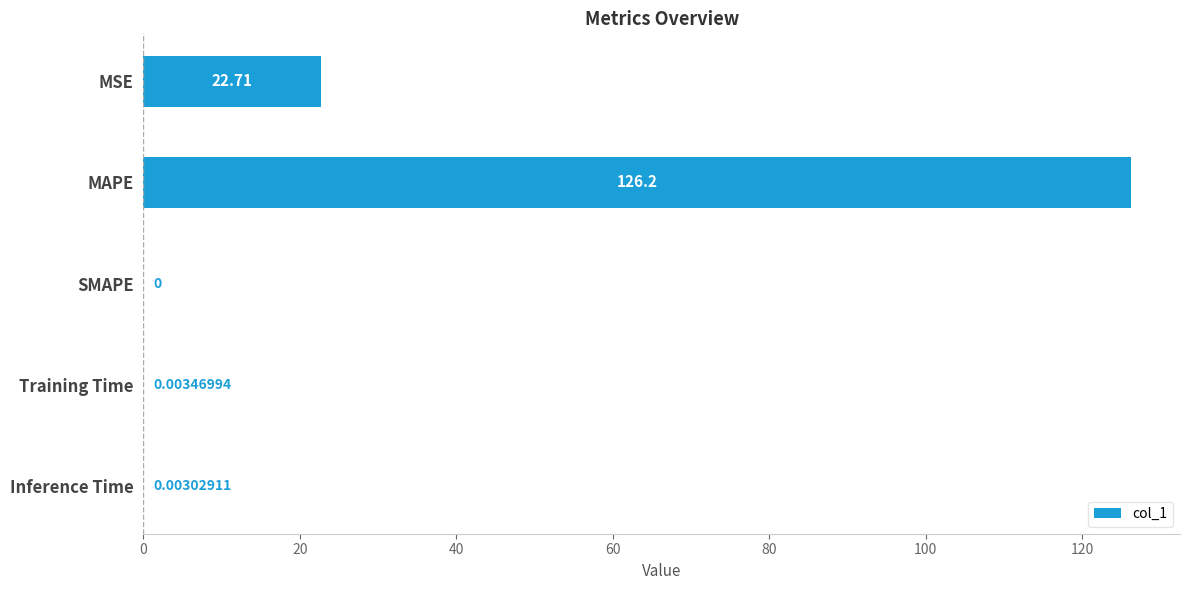

Which has a higher value, Inference Time or MSE?

MSE